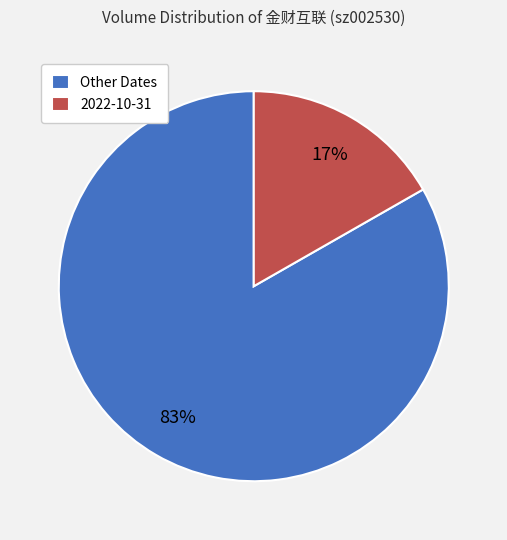

What percentage is the Other Dates slice, to the nearest percent?

83%